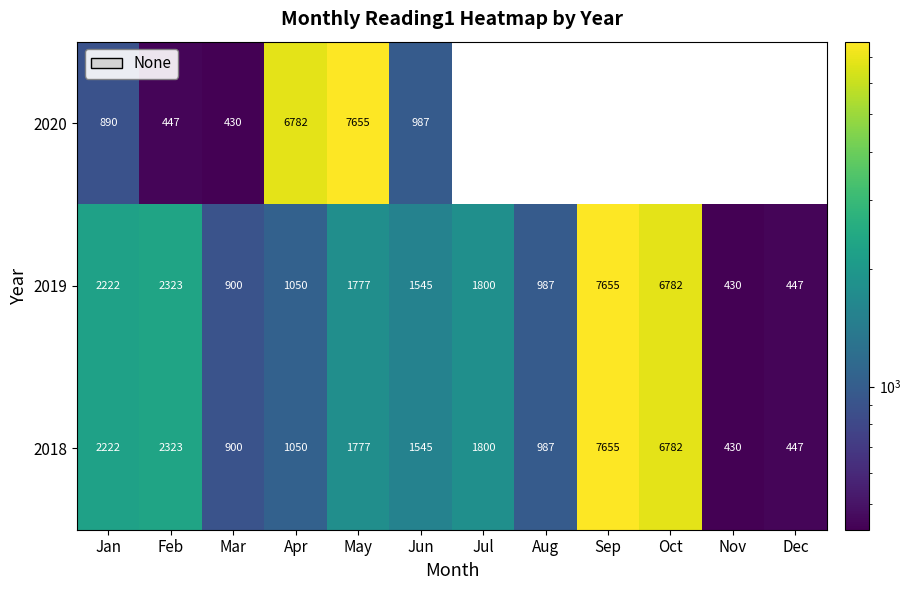

How many data points does each series have?

12